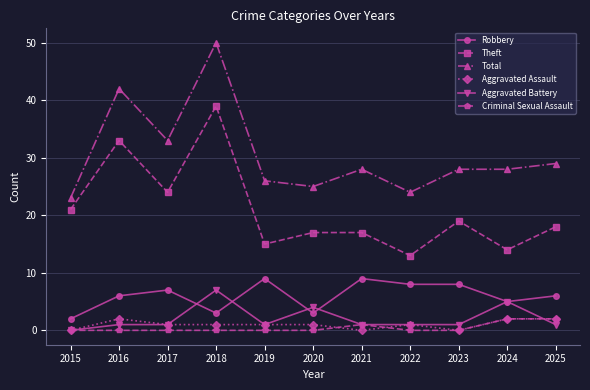

Is the value of Robbery at 2016 greater than the value of Total at 2022?

No